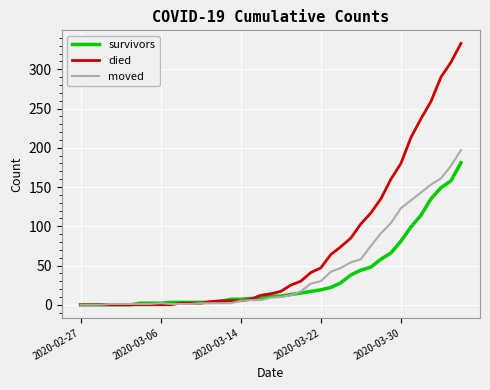

List the series in order of their peak value, lowest first.

survivors, moved, died